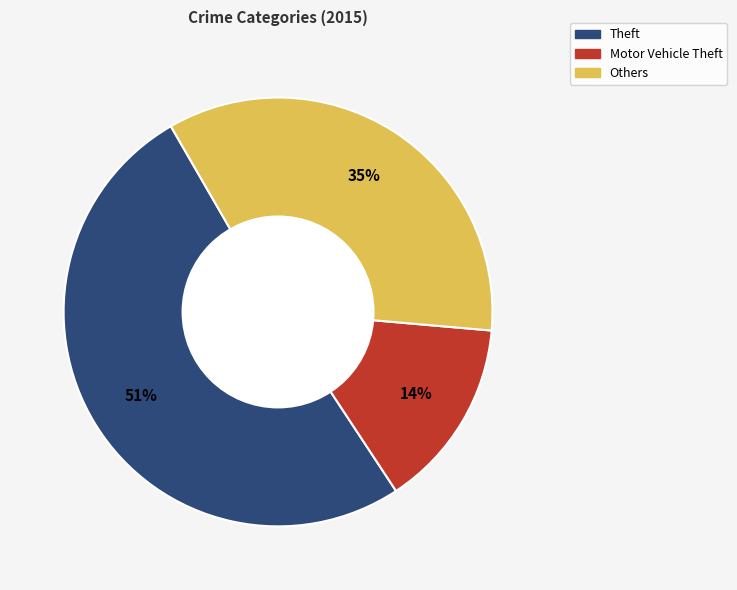

Between Motor Vehicle Theft and Theft, which is larger?

Theft